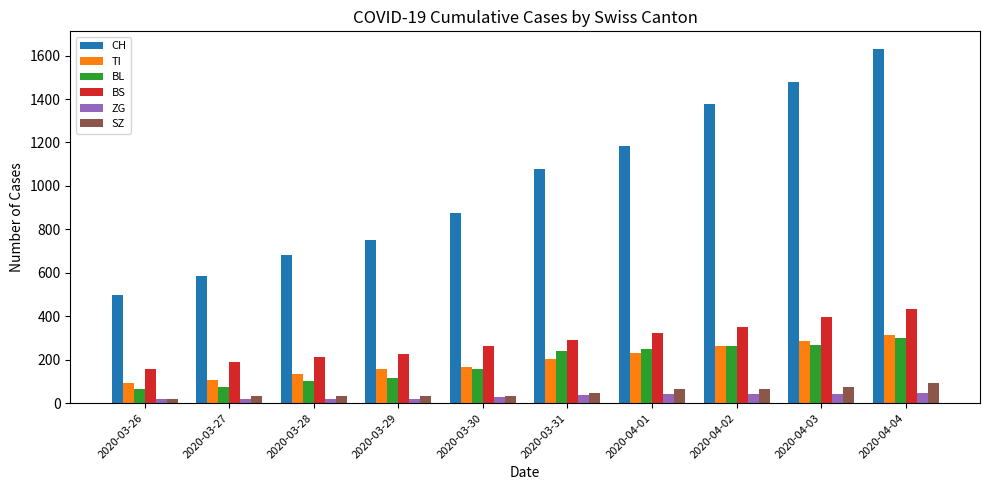

How many values in the ZG series are below 39?

5